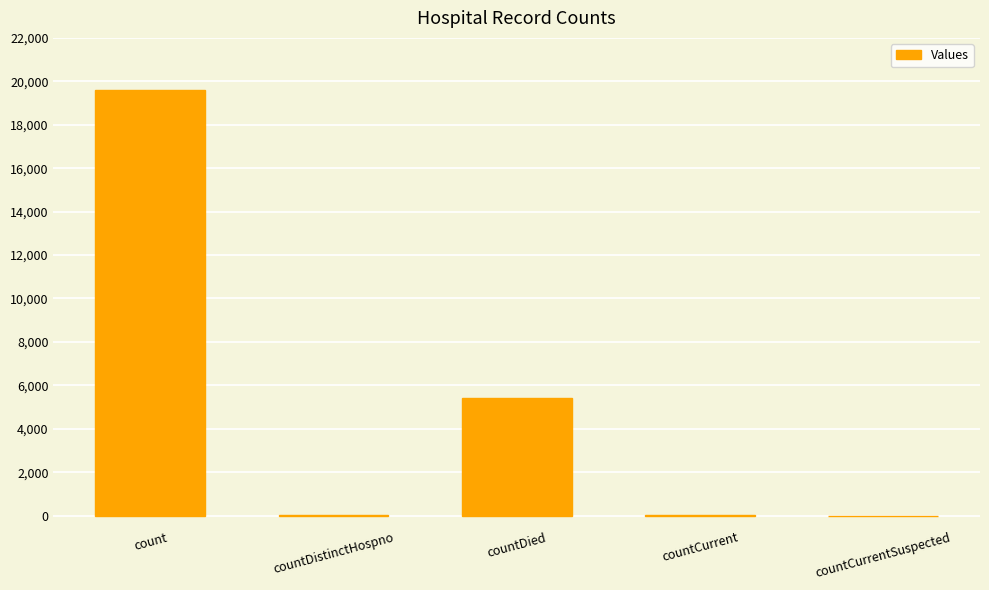

What is the change in value from count to countCurrentSuspected?

-19601